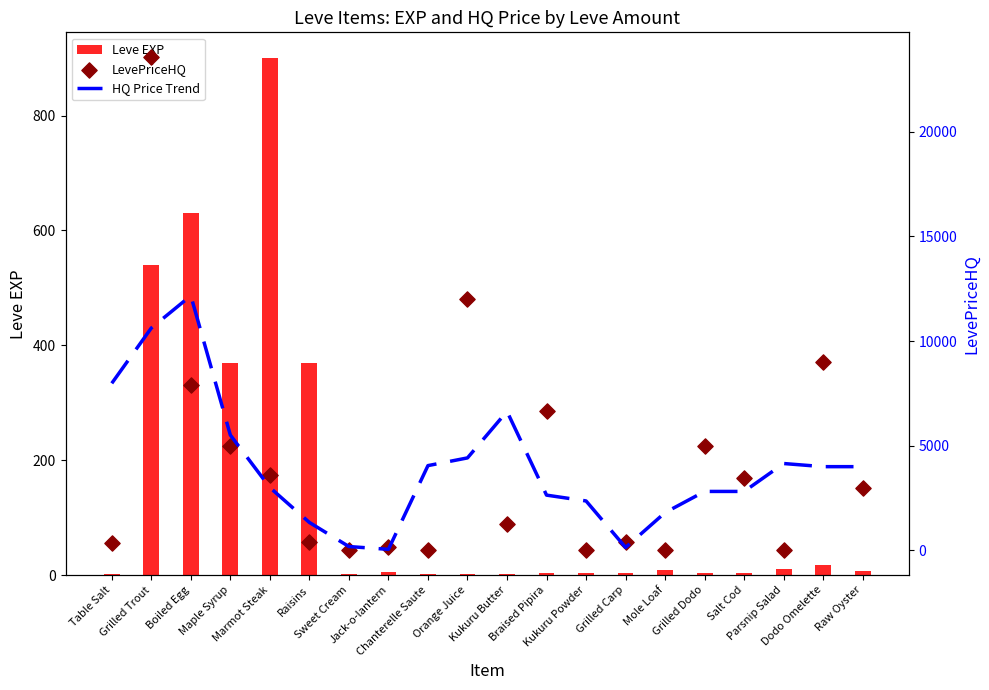

Which series contains the lowest Y value?

LevePriceHQ